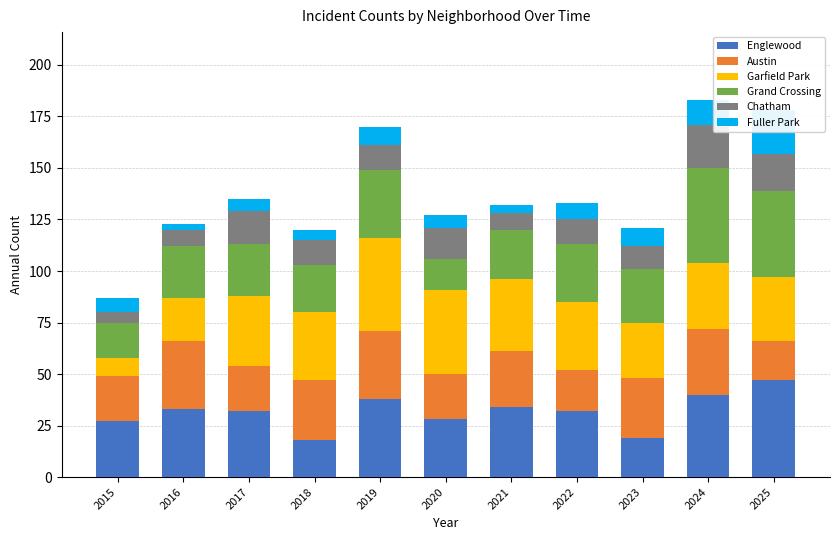

Is the value of Austin at 2015 greater than the value of Fuller Park at 2015?

Yes